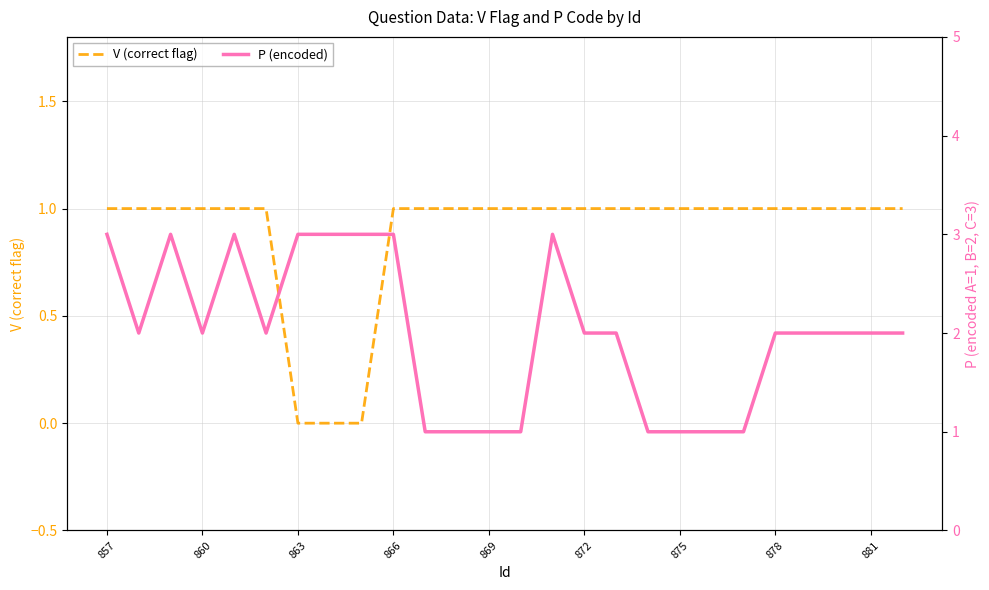

How many values in V (correct flag) are above zero?

23